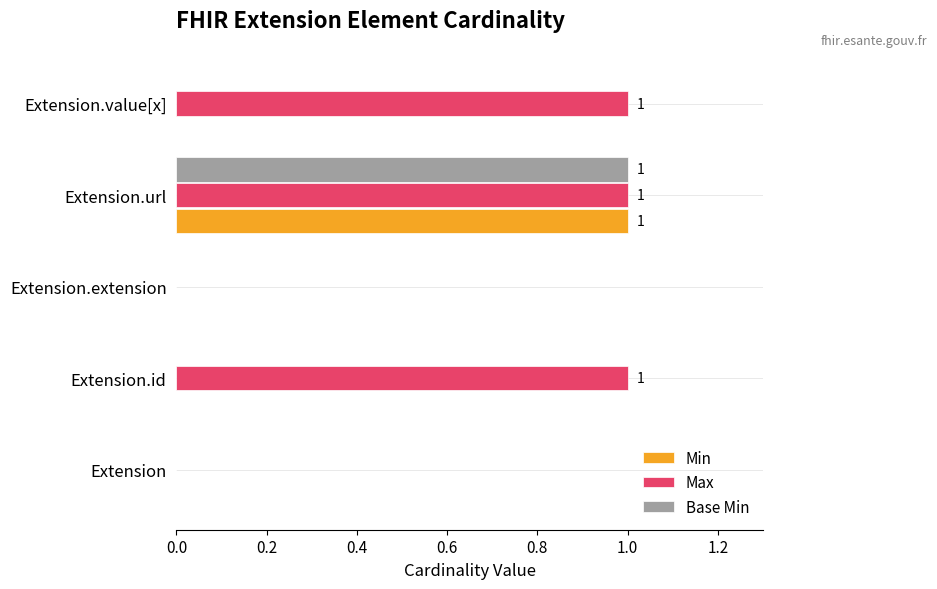

Is it true that Base Min equals 2 at Extension.url?

False